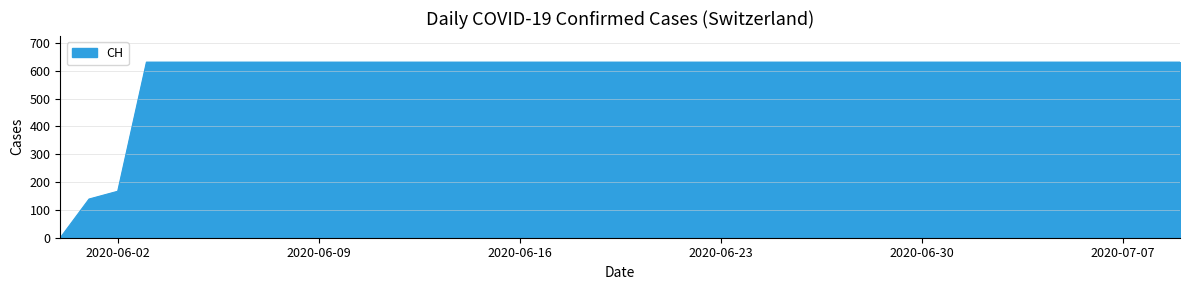

What is the maximum value shown in the chart?

631